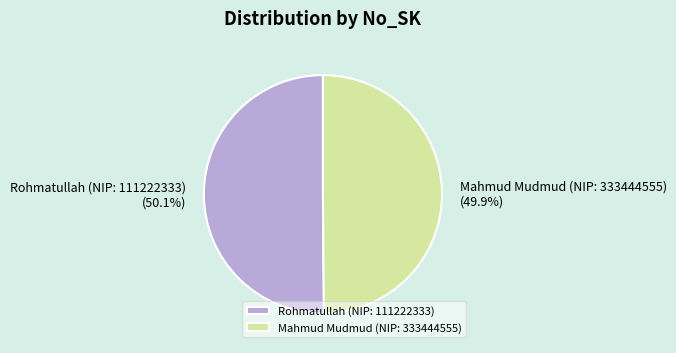

Approximately how many times larger is the value at Mahmud Mudmud (NIP: 333444555) compared to Rohmatullah (NIP: 111222333)?

1.0